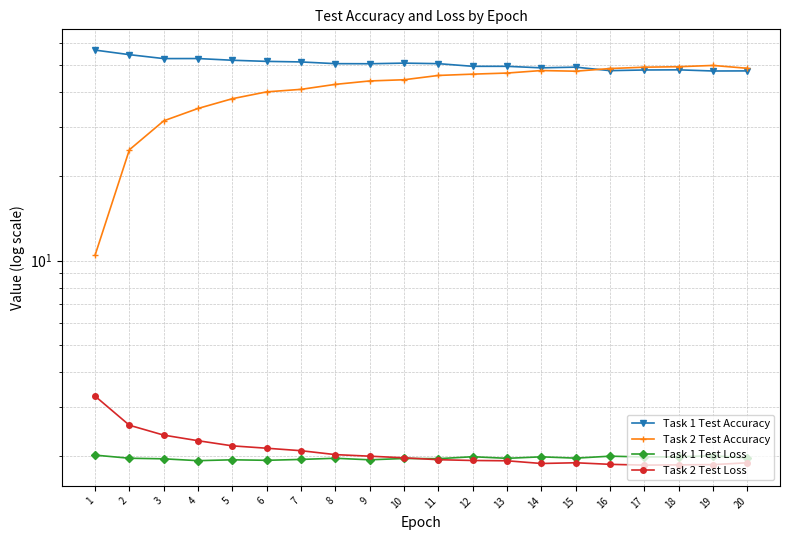

True or false: Task 1 Test Accuracy and Task 2 Test Loss cross at least once.

False